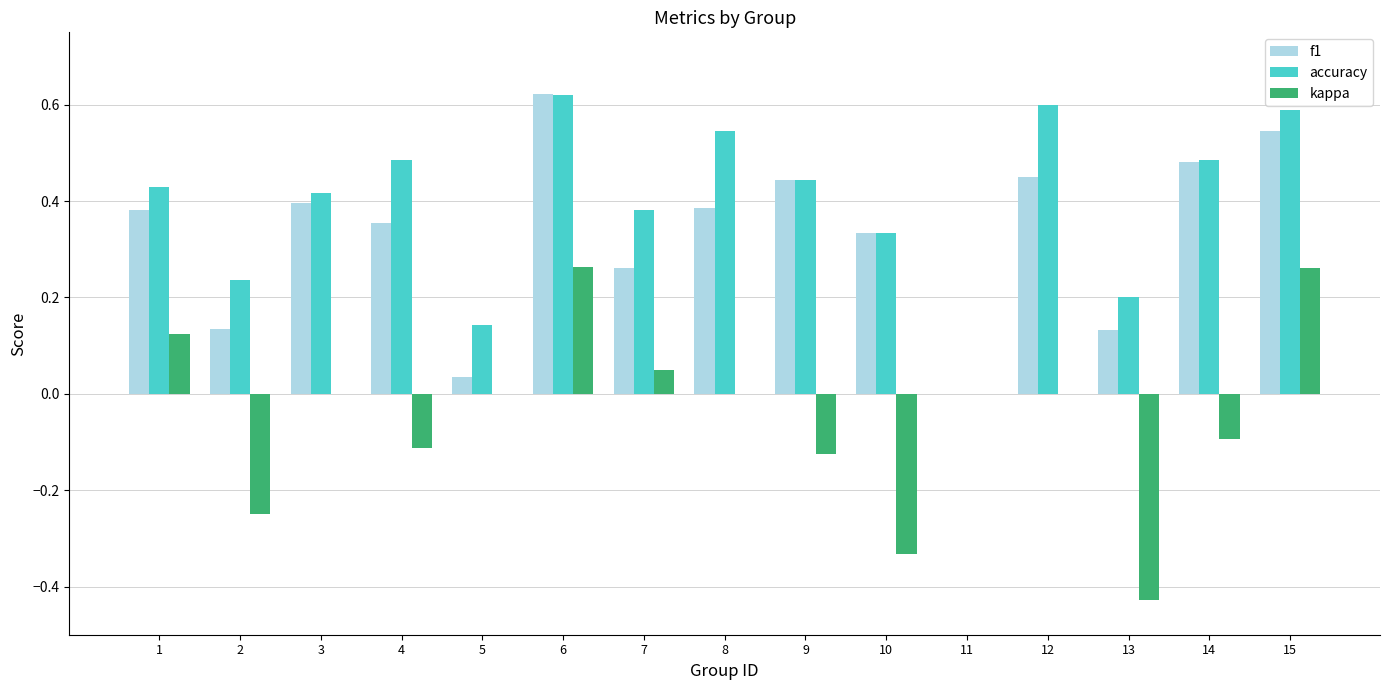

Which series has the largest range (max minus min)?

kappa